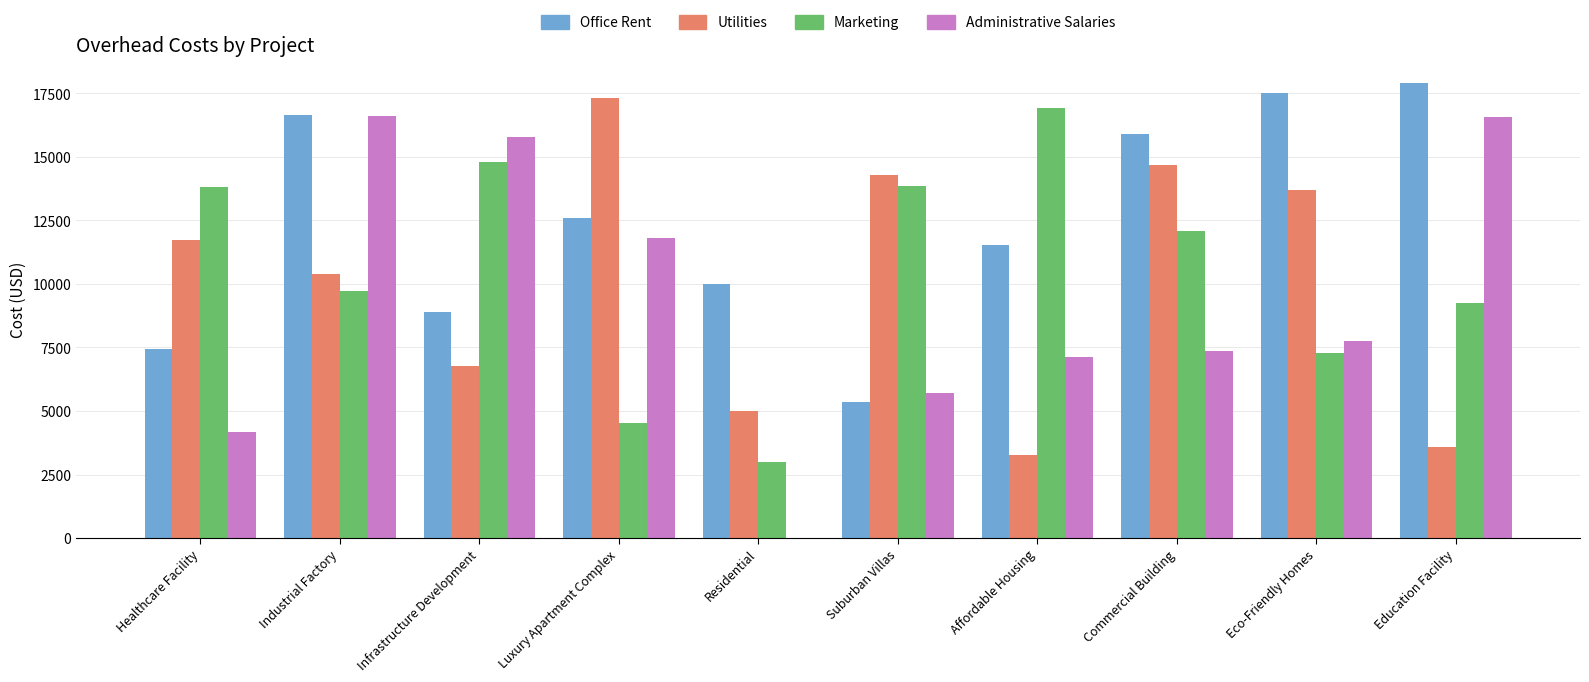

What are all the series names shown in the legend?

Office Rent, Utilities, Marketing, Administrative Salaries